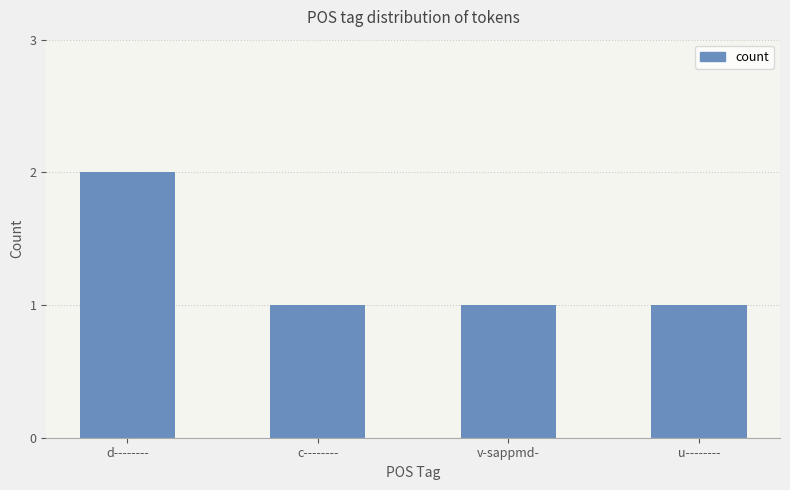

What is the label of the 3rd bar from the left?

v-sappmd-